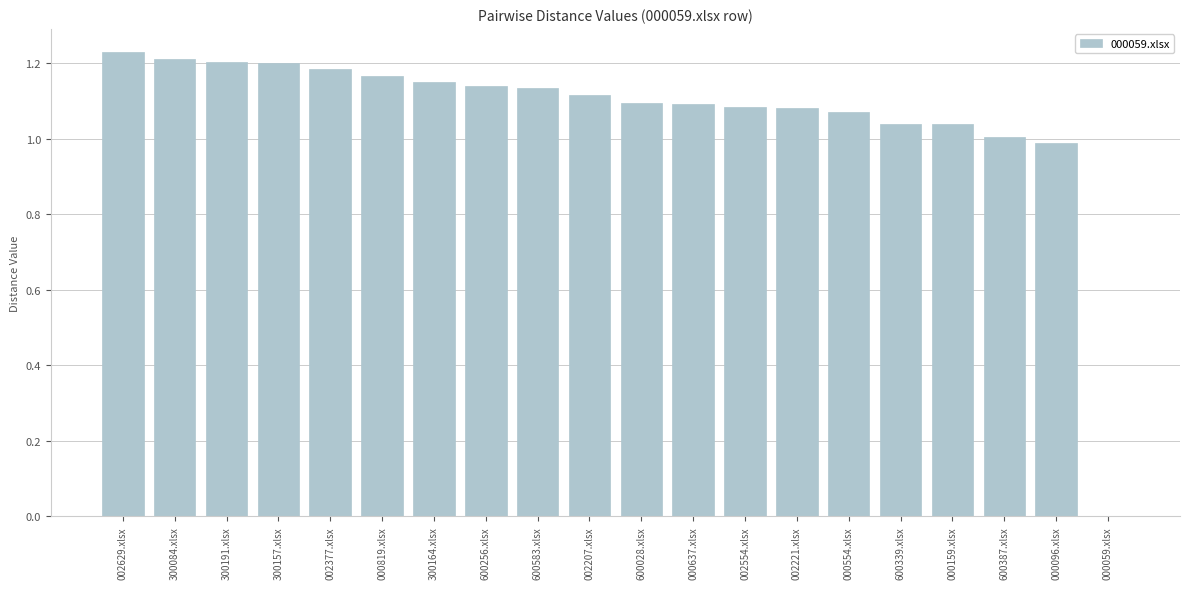

What is the sum of the values at 002629.xlsx and 300191.xlsx?

2.4